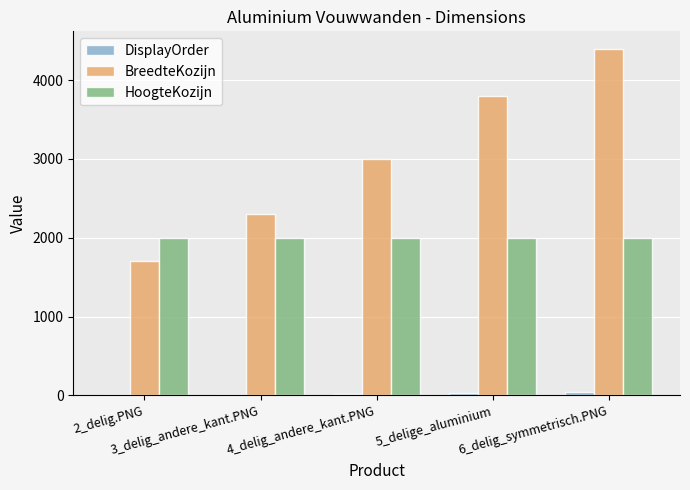

What is the spread (max minus min) of values at 5_delige_aluminium?

3770